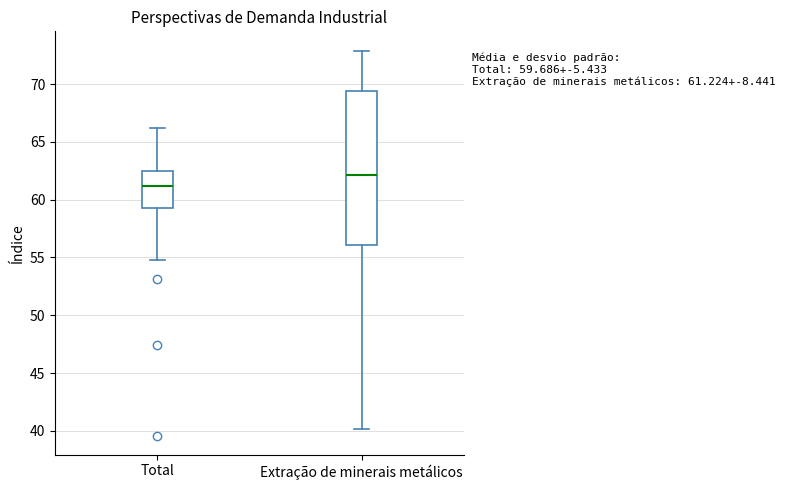

Comparing the boxes themselves (not the whiskers), which one is the tallest?

Extração de minerais metálicos